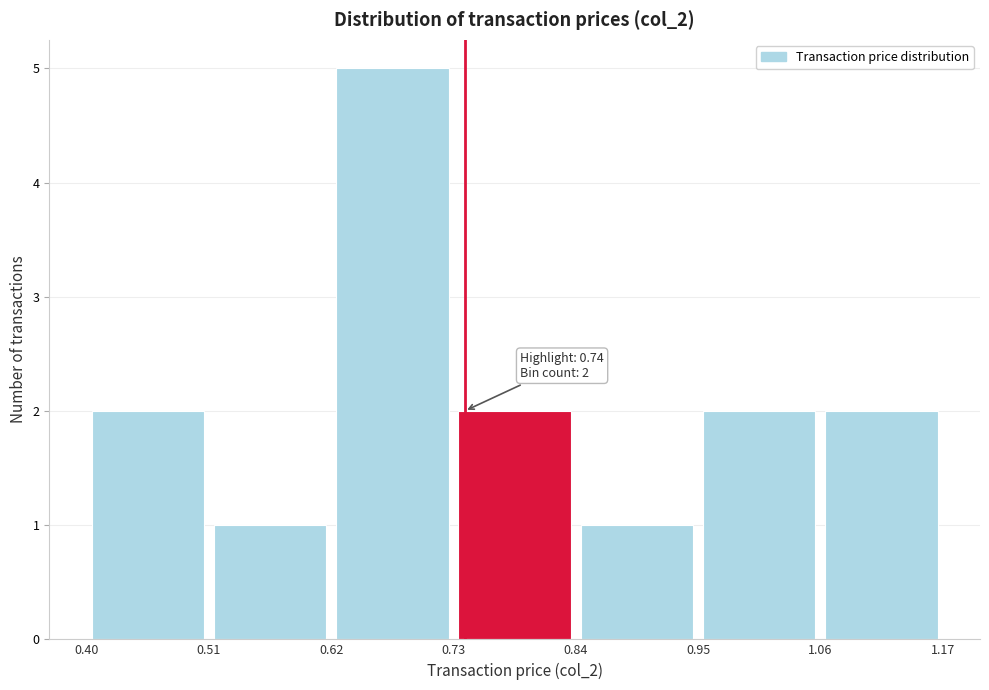

Over which range of the x-axis is the bar tallest?

0.62 to 0.73